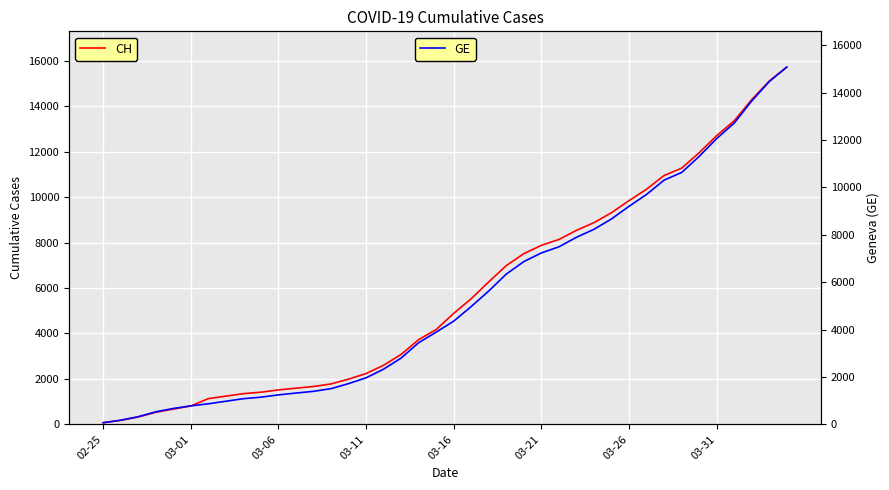

How many values in the CH series exceed 4886?

19